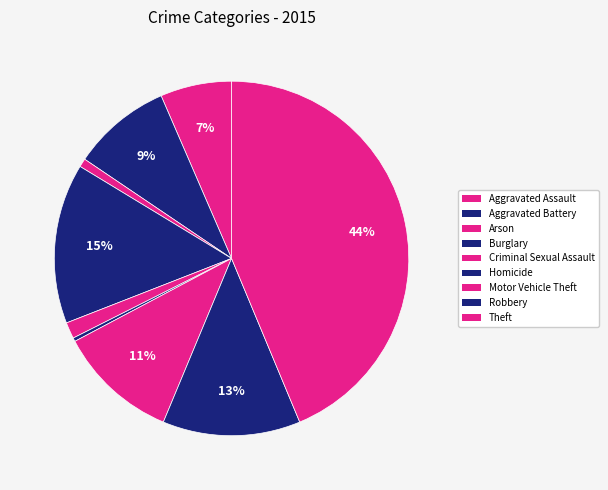

How many segments does this pie chart have?

9